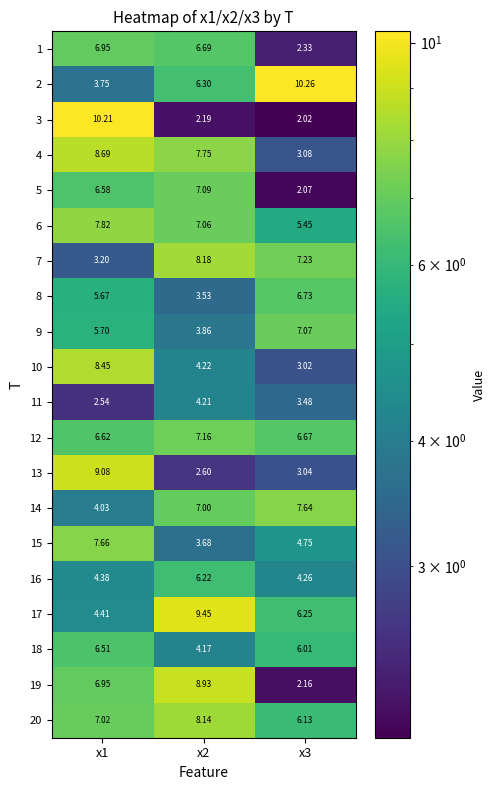

Is the value of 18 at x2 greater than the value of 16 at x3?

No